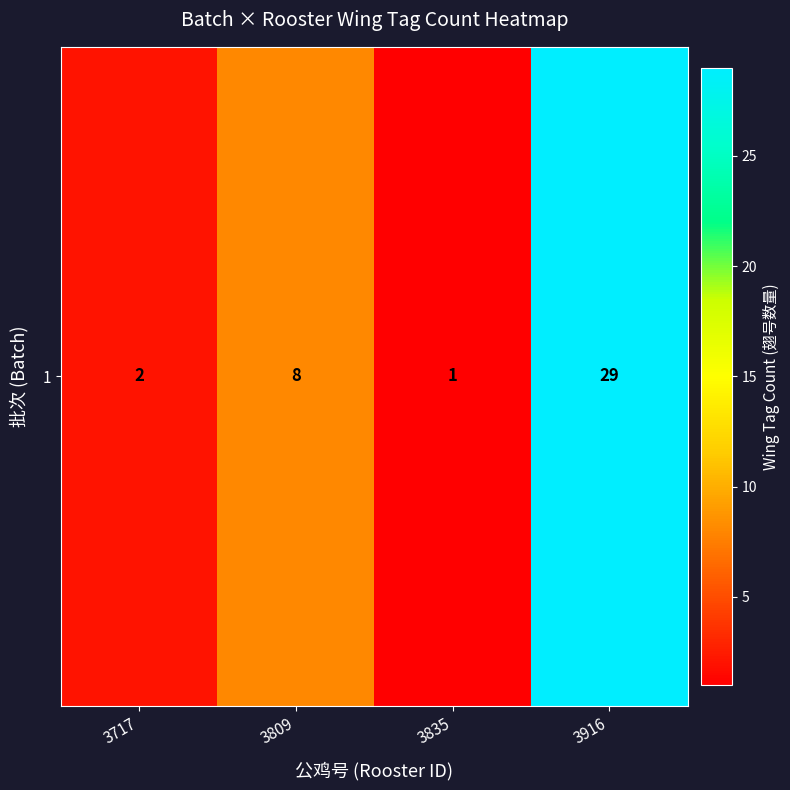

Count the number of categories in the chart.

4